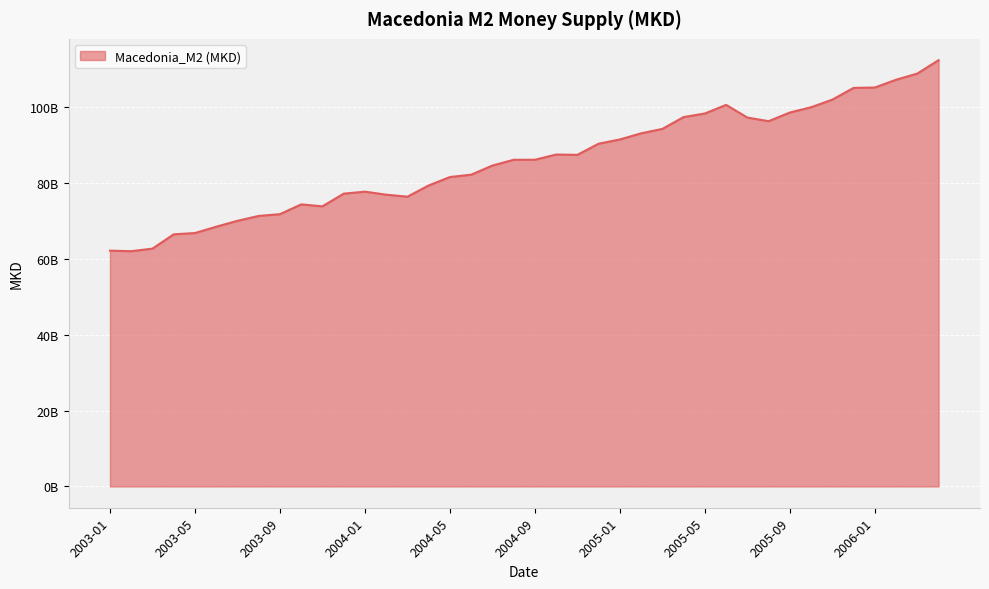

Does the chart display data point markers on the line(s)?

No